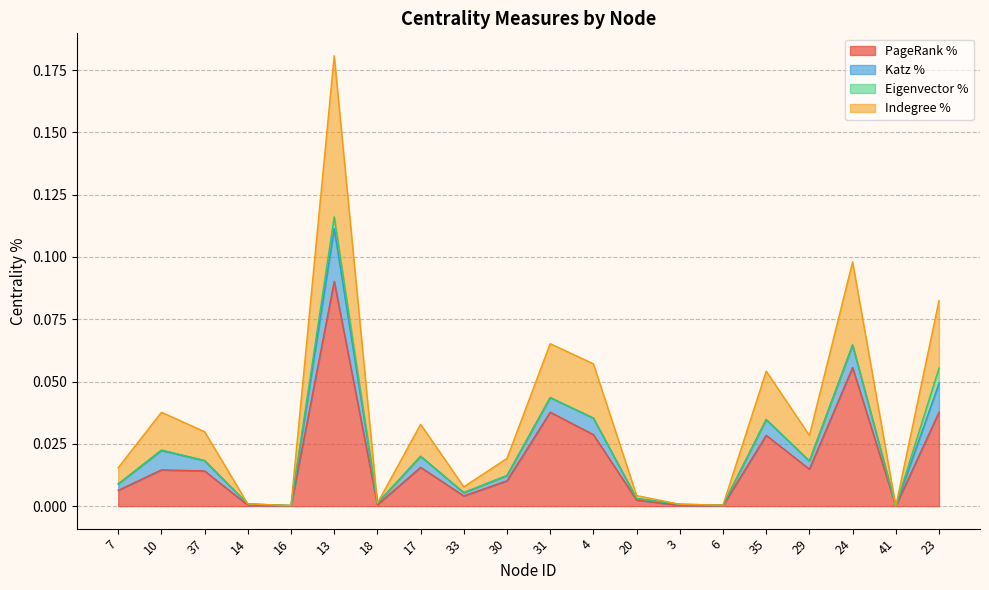

True or false: Indegree % has more than 1 interior local peaks.

True